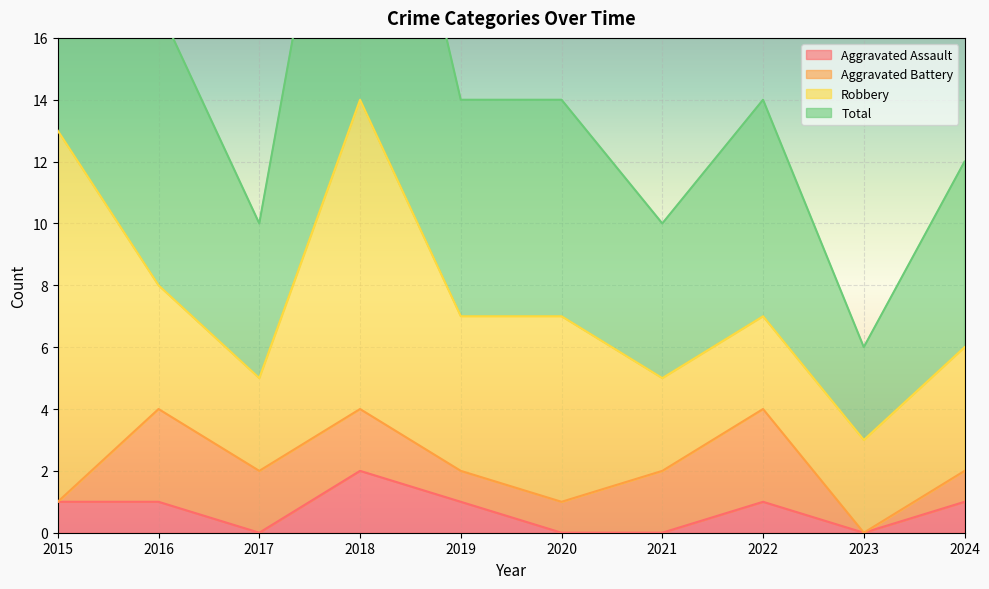

Rank the categories by Aggravated Assault value from highest to lowest.

2018, 2015, 2016, 2019, 2022, 2024, 2017, 2020, 2021, 2023